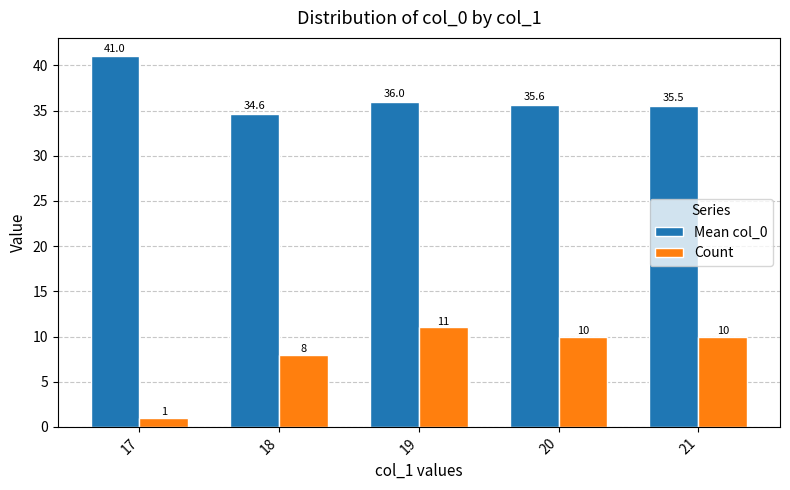

Is the value of Count at 18 greater than the value of Mean col_0 at 19?

No